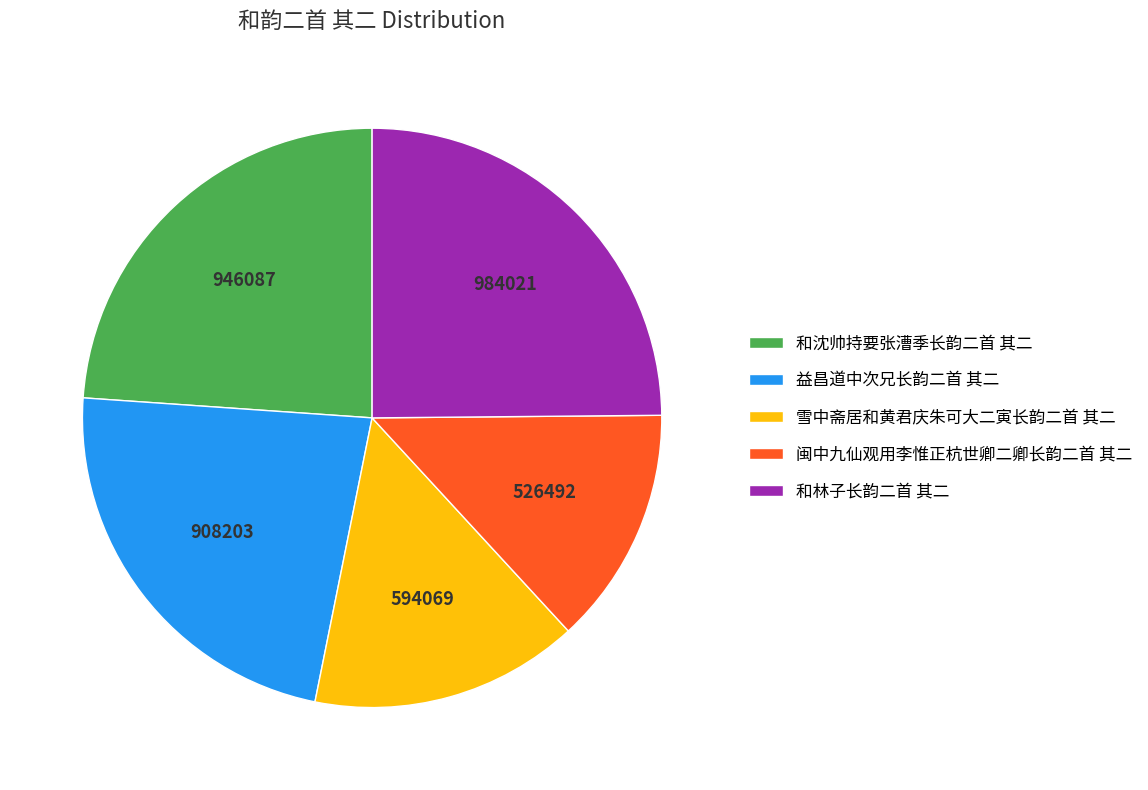

Which has a higher value, 和林子长韵二首 其二 or 和沈帅持要张漕季长韵二首 其二?

和林子长韵二首 其二